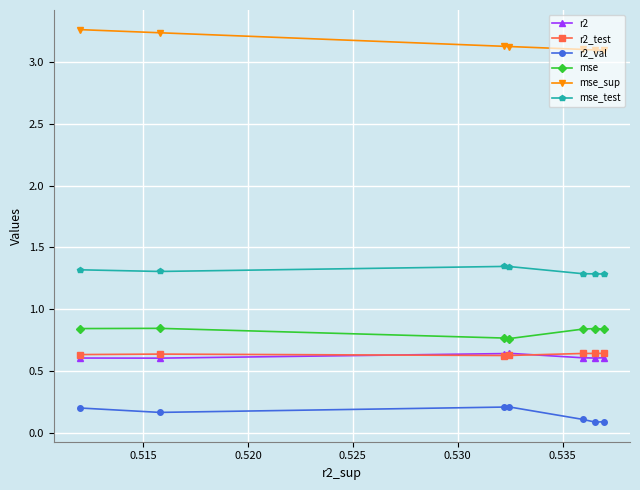

What is the sum of all r2_test values?

4.4